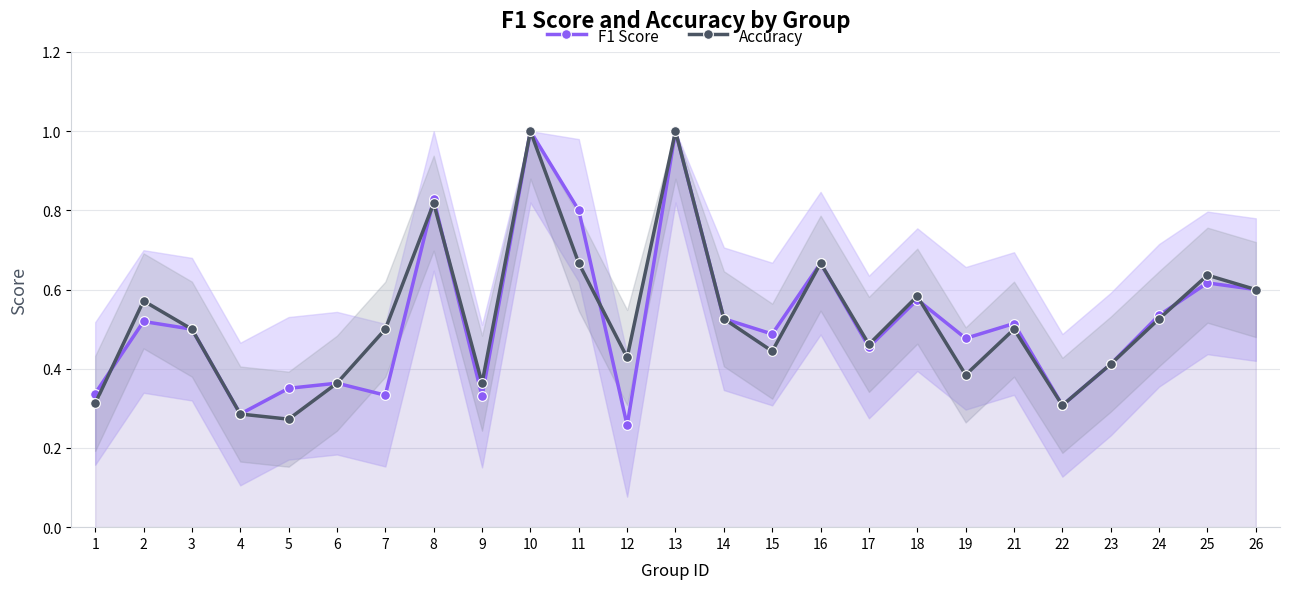

The F1 Score series shows 0.5 at 14. True or false?

True